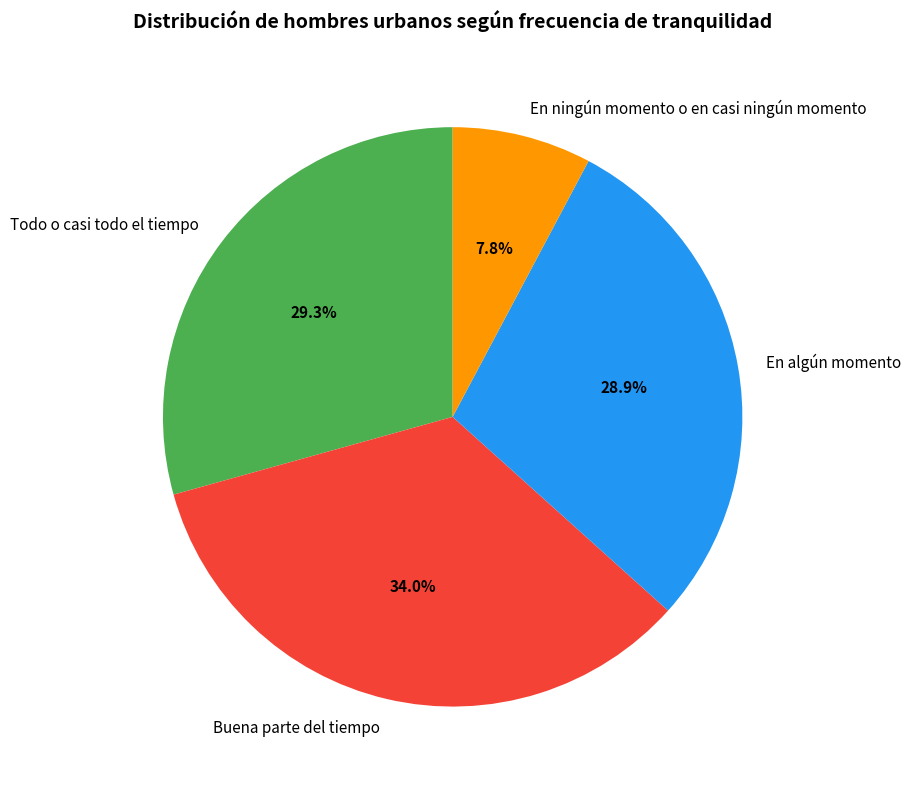

How much of the chart is everything except Buena parte del tiempo?

66.0%